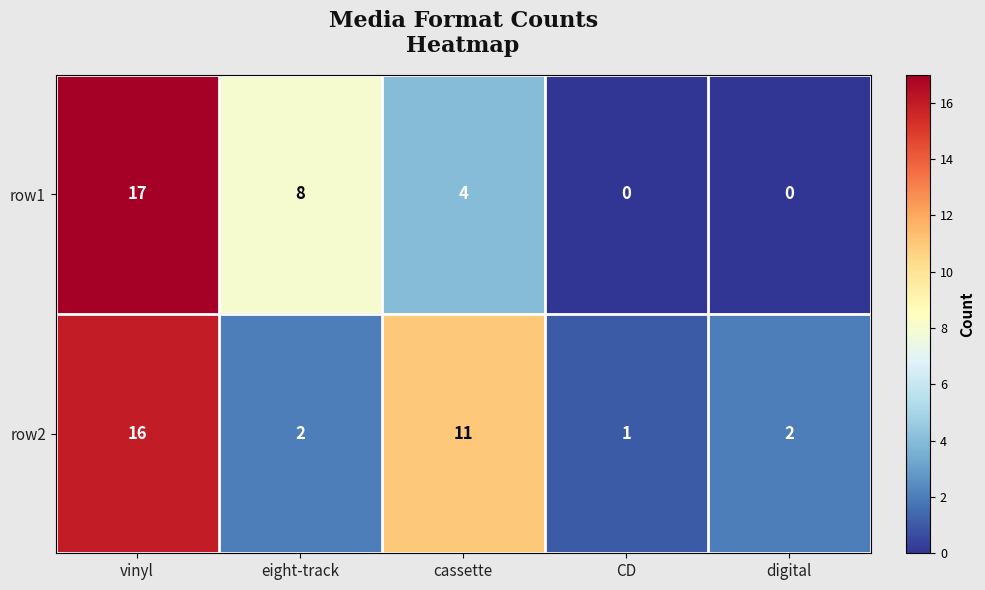

At how many categories does at least one series exceed 15?

1